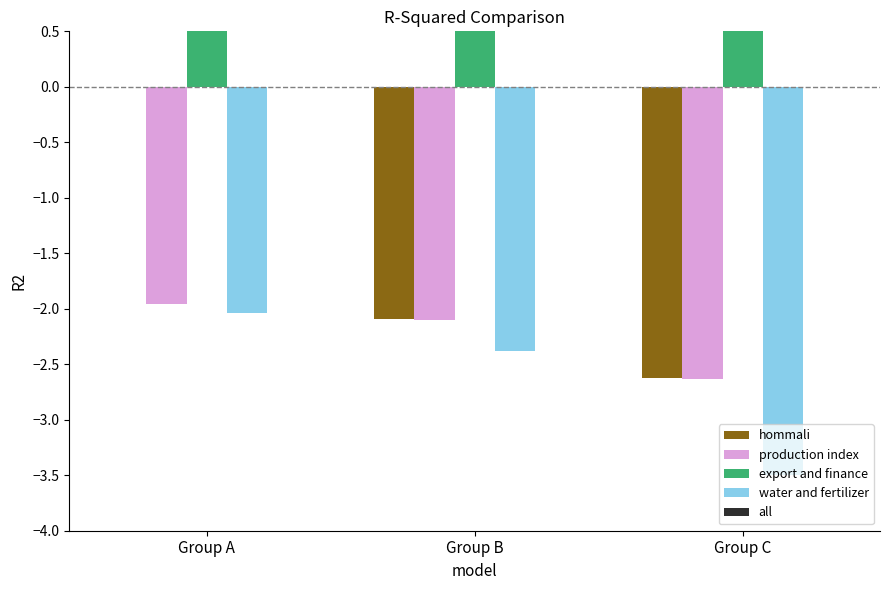

How many bars are there in total?

15